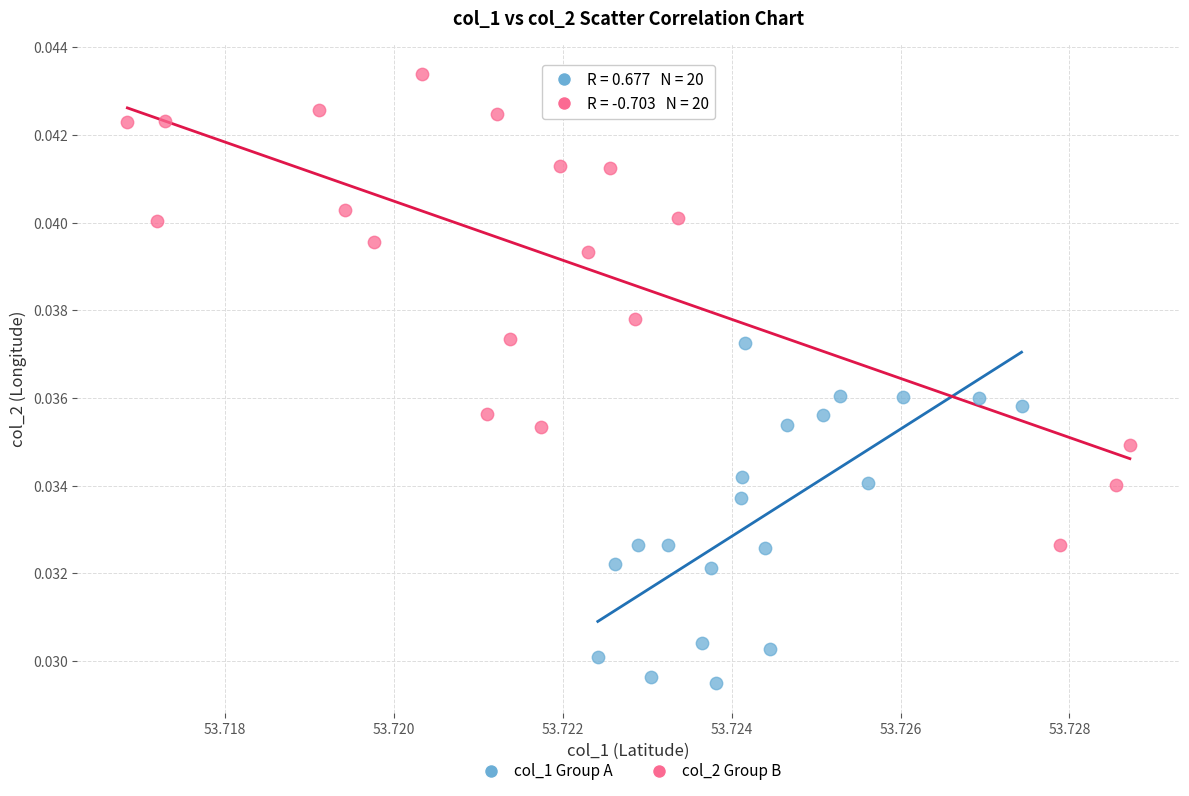

Which series has the widest spread of Y values?

col_2 Group B